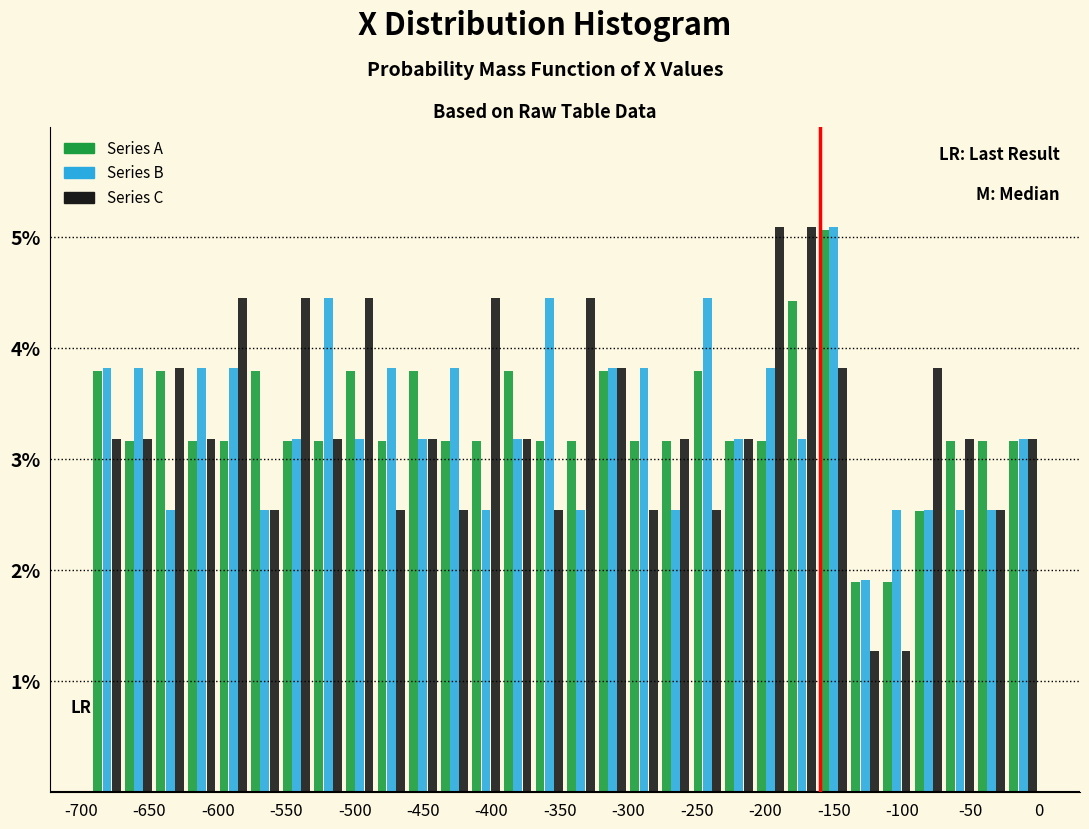

Reading left to right, list every range on the x-axis with the height of the bar of each series over it. Neither the bar edges nor the heights are printed on the chart, so give them approximately, as read against the axes.

-695 to -670: Series A=3.8	Series B=3.8	Series C=3.2
-670 to -645: Series A=3.2	Series B=3.8	Series C=3.2
-645 to -625: Series A=3.8	Series B=2.5	Series C=3.8
-625 to -600: Series A=3.2	Series B=3.8	Series C=3.2
-600 to -575: Series A=3.2	Series B=3.8	Series C=4.5
-575 to -555: Series A=3.8	Series B=2.5	Series C=2.5
-555 to -530: Series A=3.2	Series B=3.2	Series C=4.5
-530 to -510: Series A=3.2	Series B=4.5	Series C=3.2
-510 to -485: Series A=3.8	Series B=3.2	Series C=4.5
-485 to -460: Series A=3.2	Series B=3.8	Series C=2.5
-460 to -440: Series A=3.8	Series B=3.2	Series C=3.2
-440 to -415: Series A=3.2	Series B=3.8	Series C=2.5
-415 to -390: Series A=3.2	Series B=2.5	Series C=4.5
-390 to -370: Series A=3.8	Series B=3.2	Series C=3.2
-370 to -345: Series A=3.2	Series B=4.5	Series C=2.5
-345 to -325: Series A=3.2	Series B=2.5	Series C=4.5
-325 to -300: Series A=3.8	Series B=3.8	Series C=3.8
-300 to -275: Series A=3.2	Series B=3.8	Series C=2.5
-275 to -255: Series A=3.2	Series B=2.5	Series C=3.2
-255 to -230: Series A=3.8	Series B=4.5	Series C=2.5
-230 to -210: Series A=3.2	Series B=3.2	Series C=3.2
-210 to -185: Series A=3.2	Series B=3.8	Series C=5.1
-185 to -160: Series A=4.4	Series B=3.2	Series C=5.1
-160 to -140: Series A=5.1	Series B=5.1	Series C=3.8
-140 to -115: Series A=1.9	Series B=1.9	Series C=1.3
-115 to -90: Series A=1.9	Series B=2.5	Series C=1.3
-90 to -70: Series A=2.5	Series B=2.5	Series C=3.8
-70 to -45: Series A=3.2	Series B=2.5	Series C=3.2
-45 to -25: Series A=3.2	Series B=2.5	Series C=2.5
-25 to 0: Series A=3.2	Series B=3.2	Series C=3.2